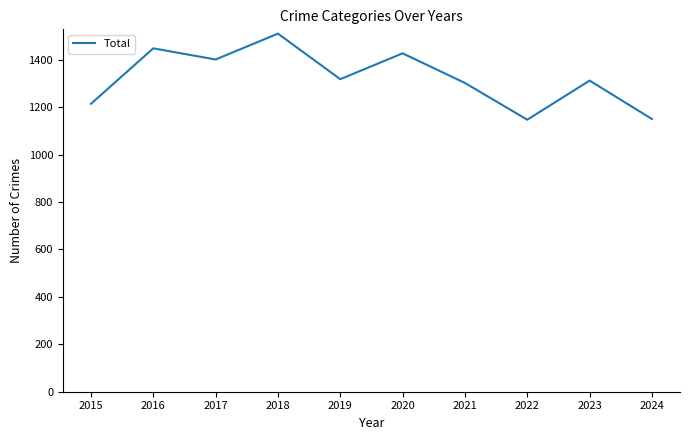

What is the smallest value displayed?

1147